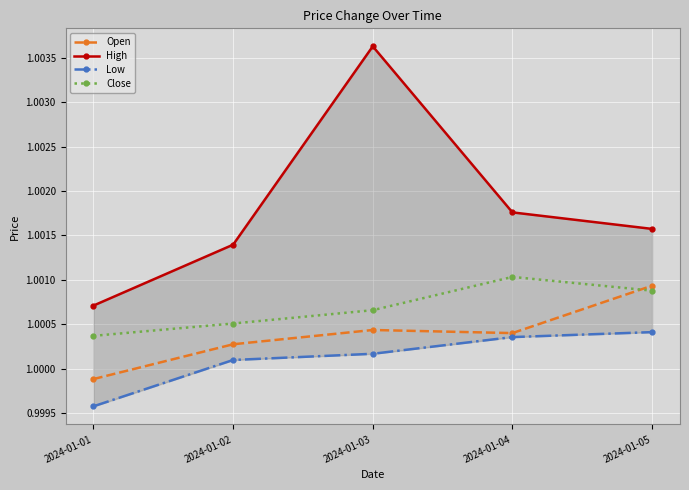

In High, how many points are higher than both neighbors (excluding endpoints)?

1